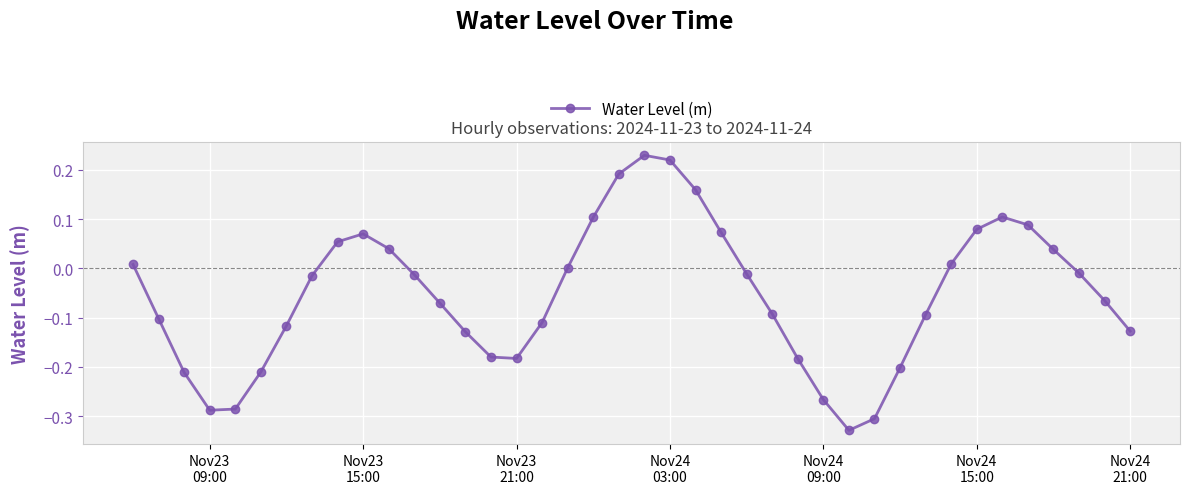

True or false: the data has more than 1 interior local peaks.

True